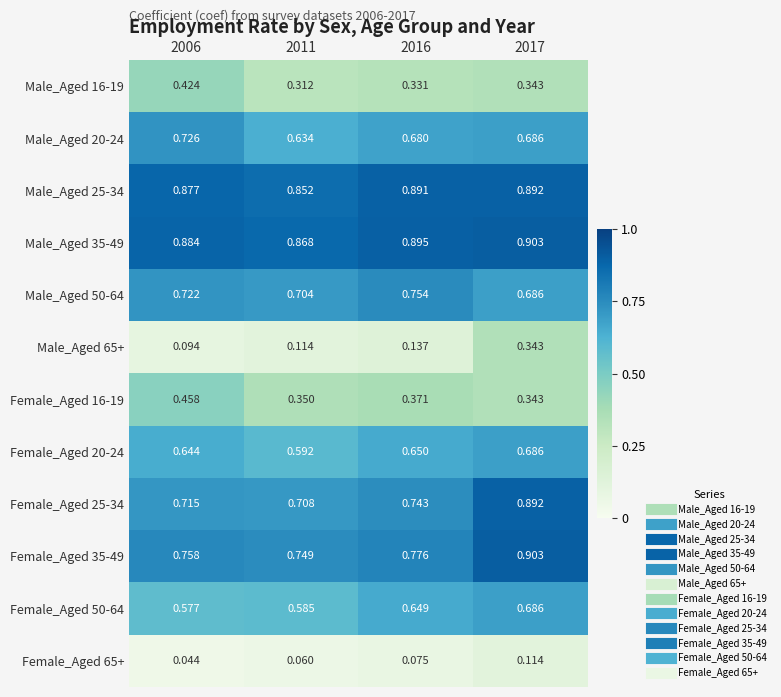

What is the total value across all series at 2016?

7.0